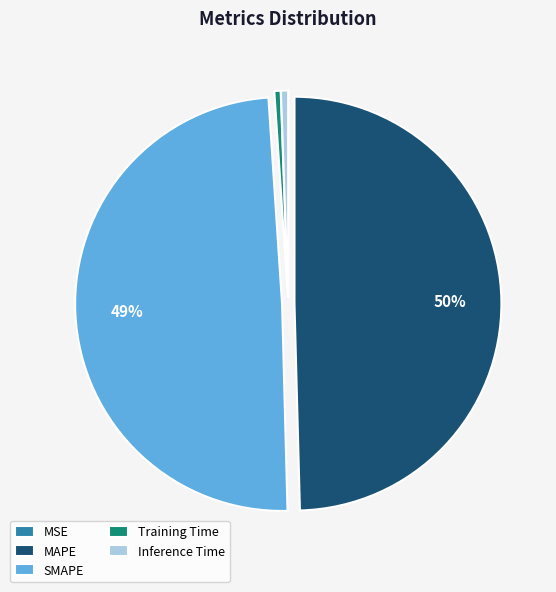

To the nearest percent, what is the average slice percentage?

20%